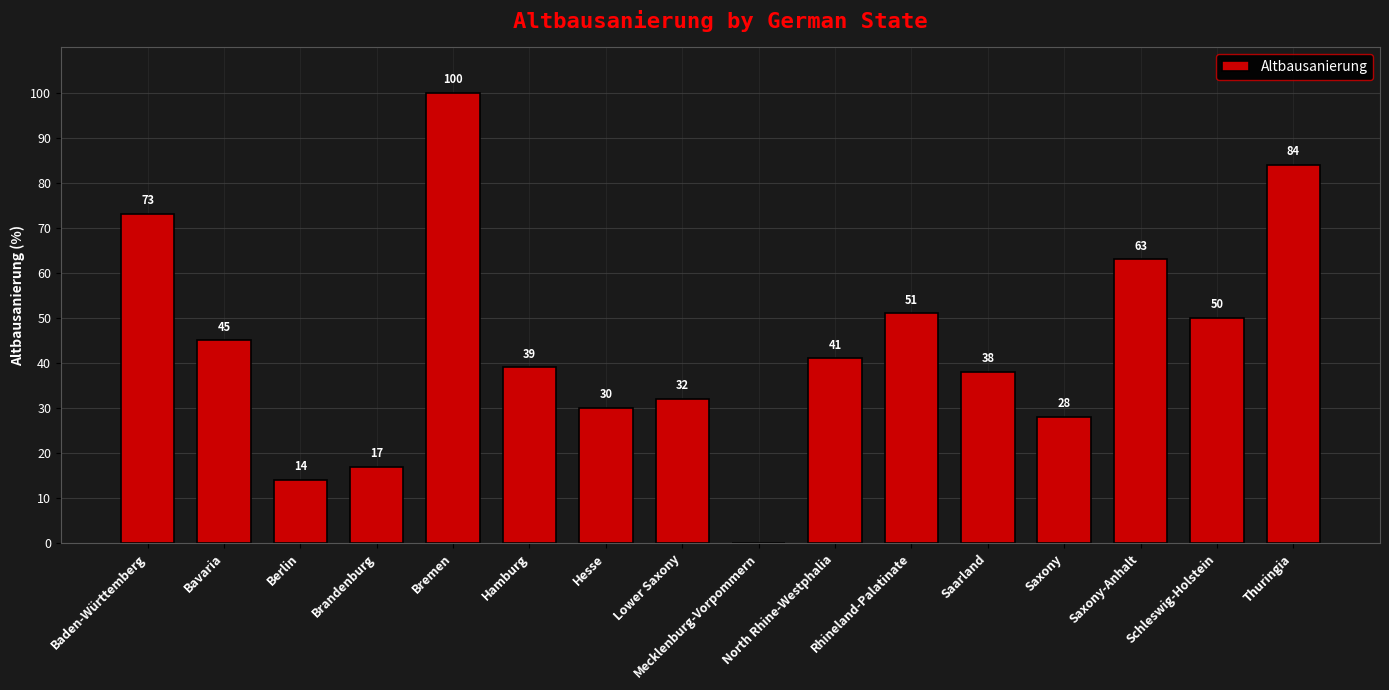

Where does the data first go above 41?

Baden-Württemberg